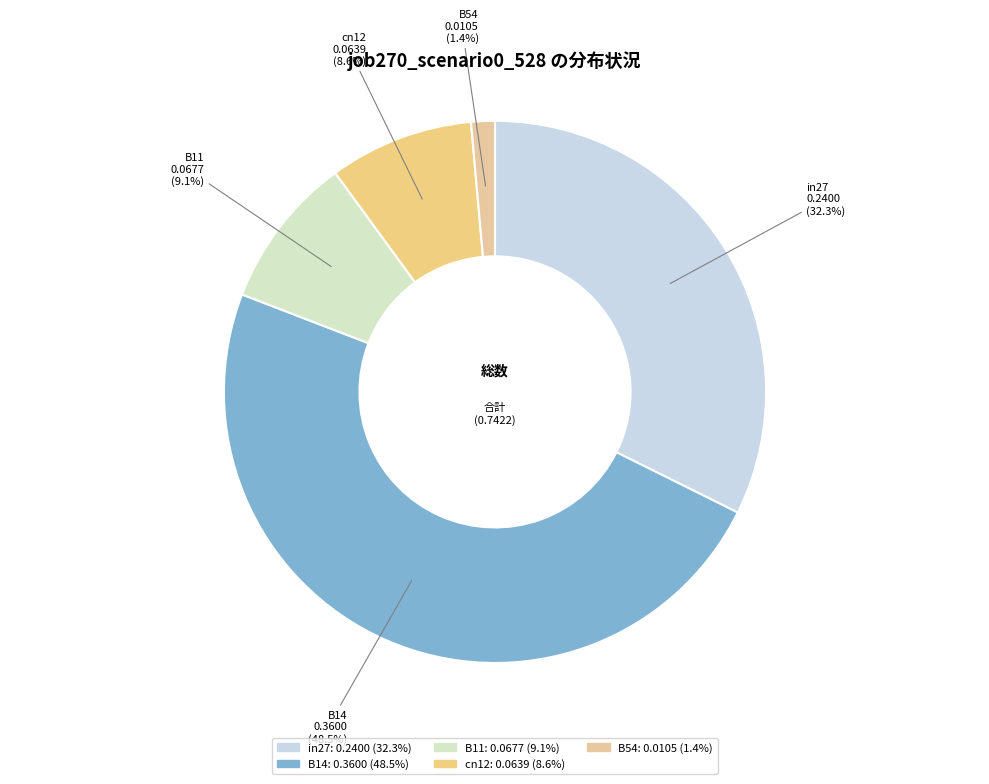

The in27 slice represents 38% of the pie. True or false?

False